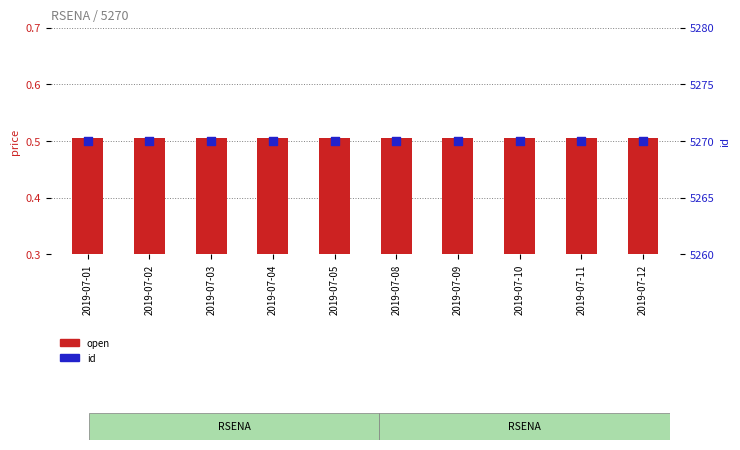

Which series has the largest total across all categories?

id